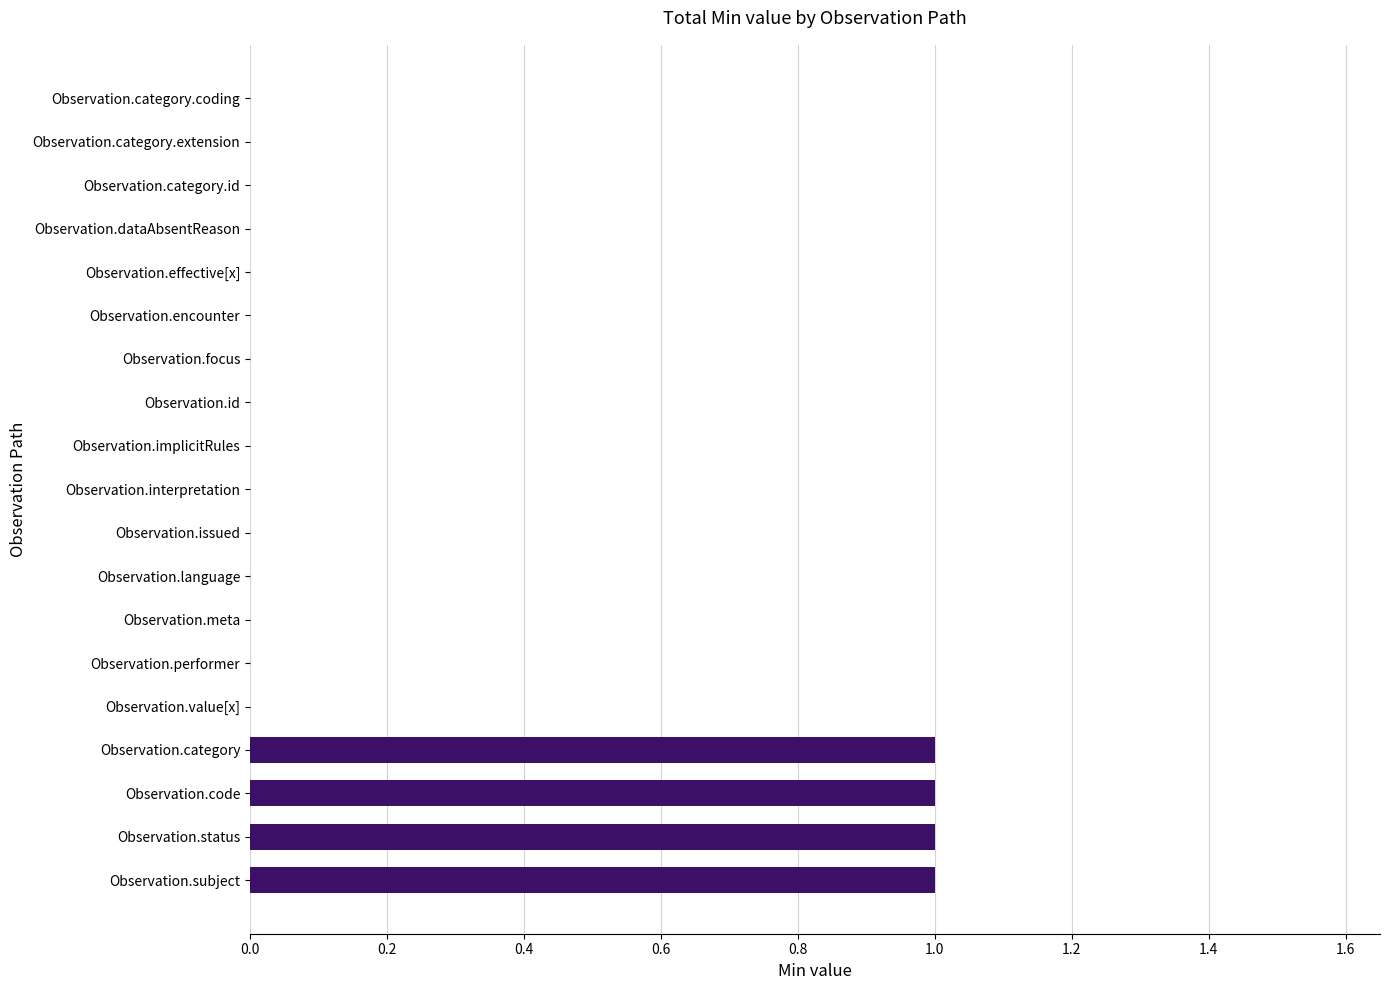

The chart shows a value of 0 at Observation.category.id. True or false?

True